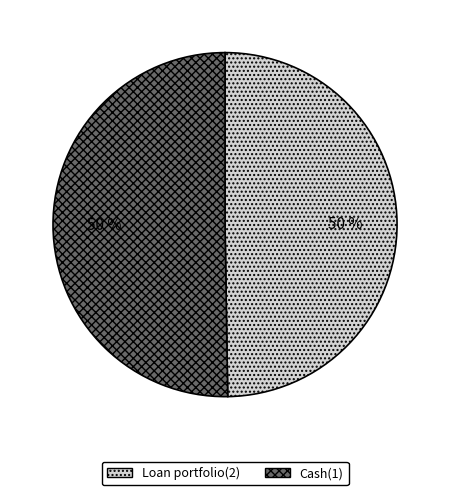

How many slices are in this pie chart?

2